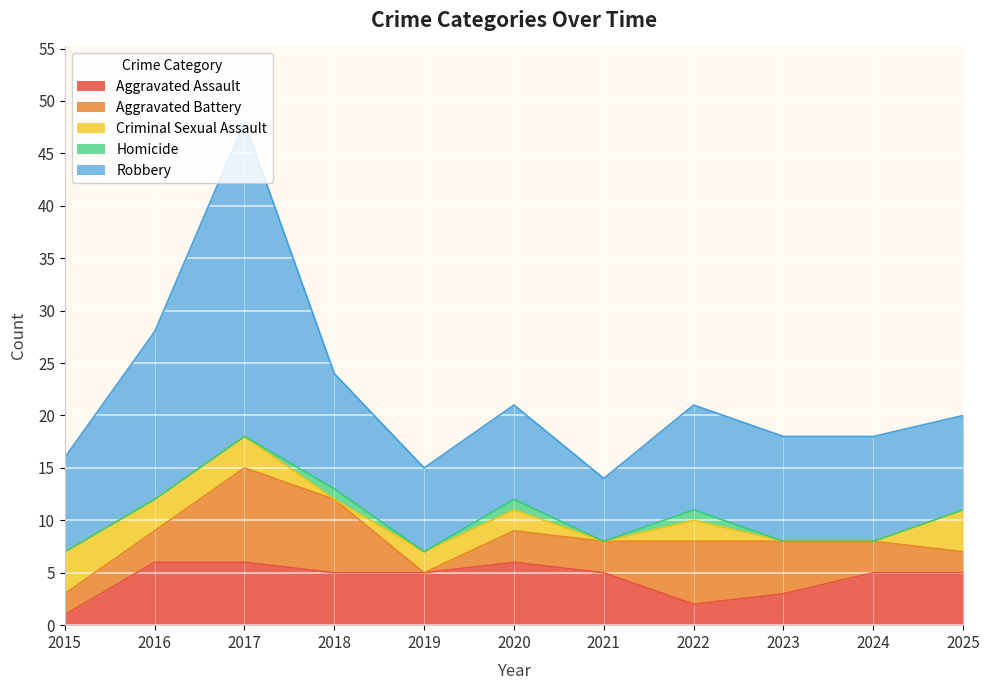

Reading left to right, extract all data points from this chart.

Aggravated Assault: 1	6	6	5	5	6	5	2	3	5	5
Aggravated Battery: 2	3	9	7	0	3	3	6	5	3	2
Criminal Sexual Assault: 4	3	3	0	2	2	0	2	0	0	4
Homicide: 0	0	0	1	0	1	0	1	0	0	0
Robbery: 9	16	30	11	8	9	6	10	10	10	9